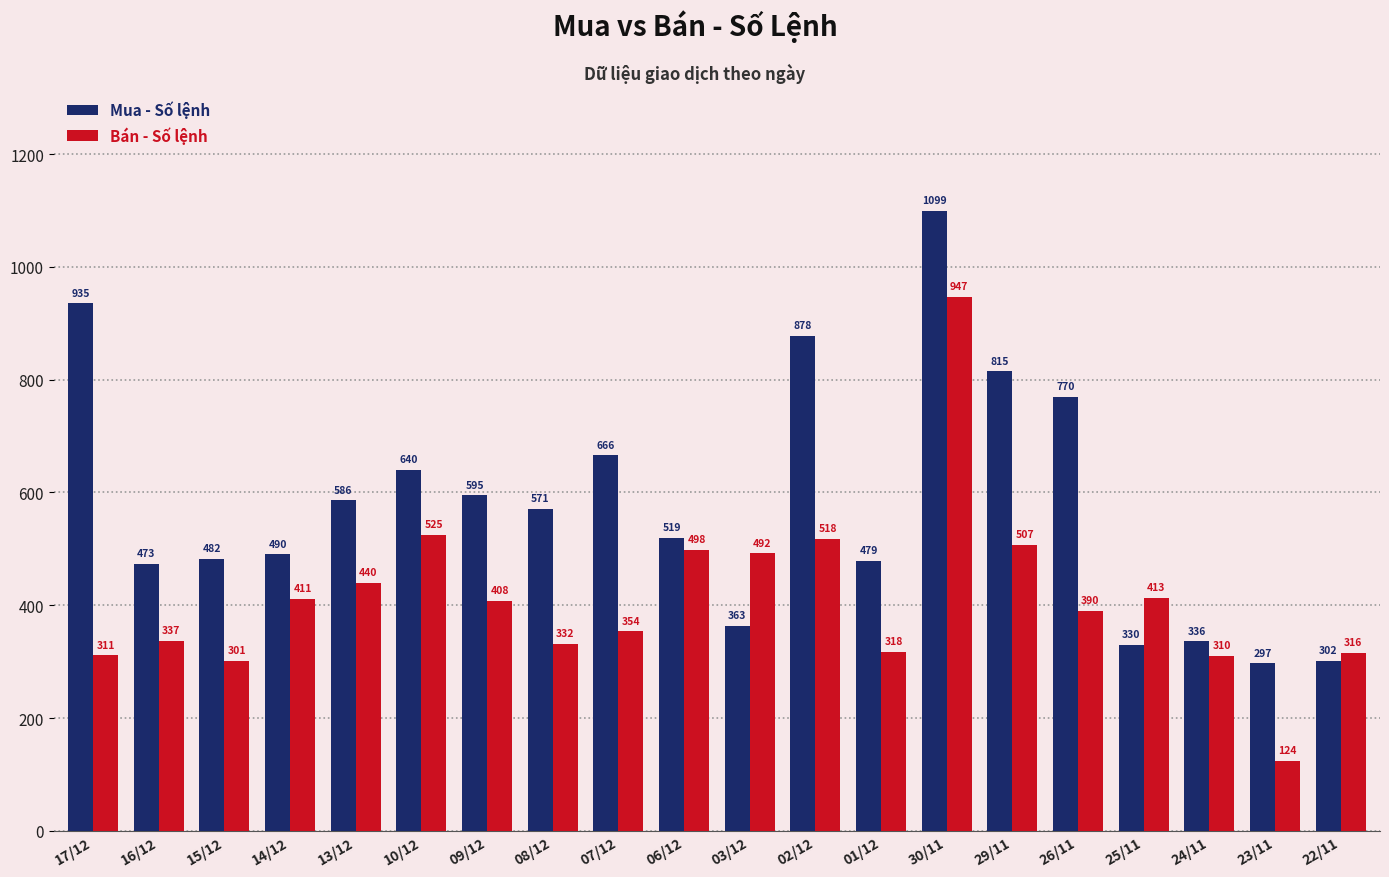

What is the label of the 20th bar from the left?

22/11